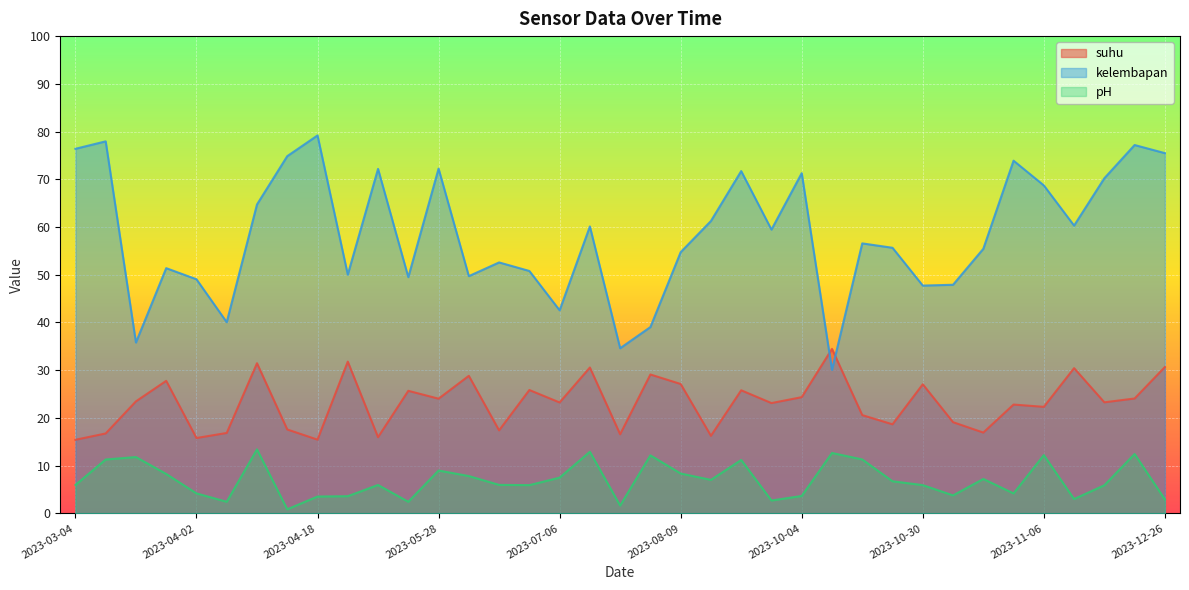

True or false: suhu has a value of 5.2 at 2023-03-21.

False